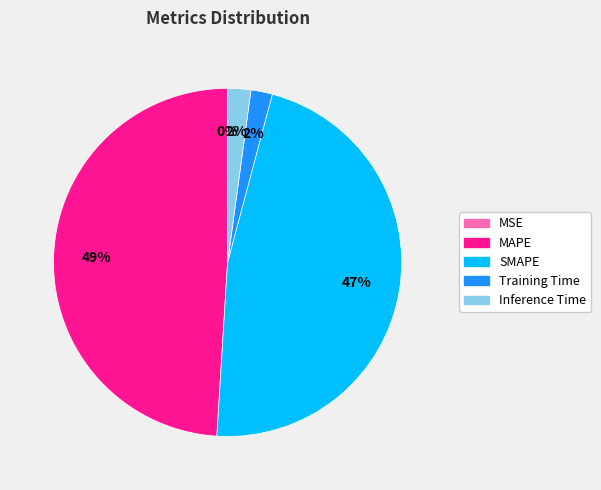

To the nearest percent, what is the average slice percentage?

20%